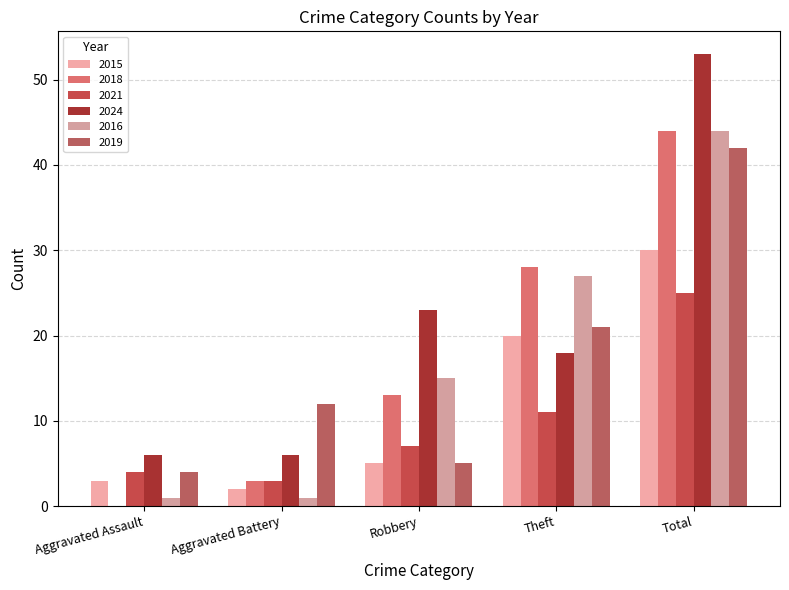

Reading left to right, list all the values displayed in this chart.

2015: Aggravated Assault=3	Aggravated Battery=2	Robbery=5	Theft=20	Total=30
2018: Aggravated Assault=0	Aggravated Battery=3	Robbery=13	Theft=28	Total=44
2021: Aggravated Assault=4	Aggravated Battery=3	Robbery=7	Theft=11	Total=25
2024: Aggravated Assault=6	Aggravated Battery=6	Robbery=23	Theft=18	Total=53
2016: Aggravated Assault=1	Aggravated Battery=1	Robbery=15	Theft=27	Total=44
2019: Aggravated Assault=4	Aggravated Battery=12	Robbery=5	Theft=21	Total=42